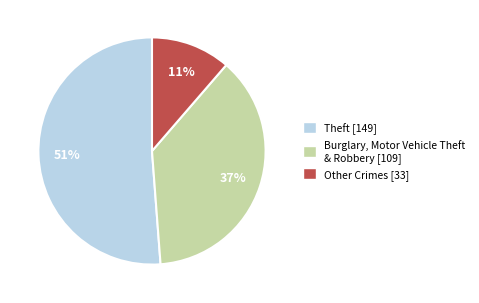

To the nearest percent, what is the average slice percentage?

33%